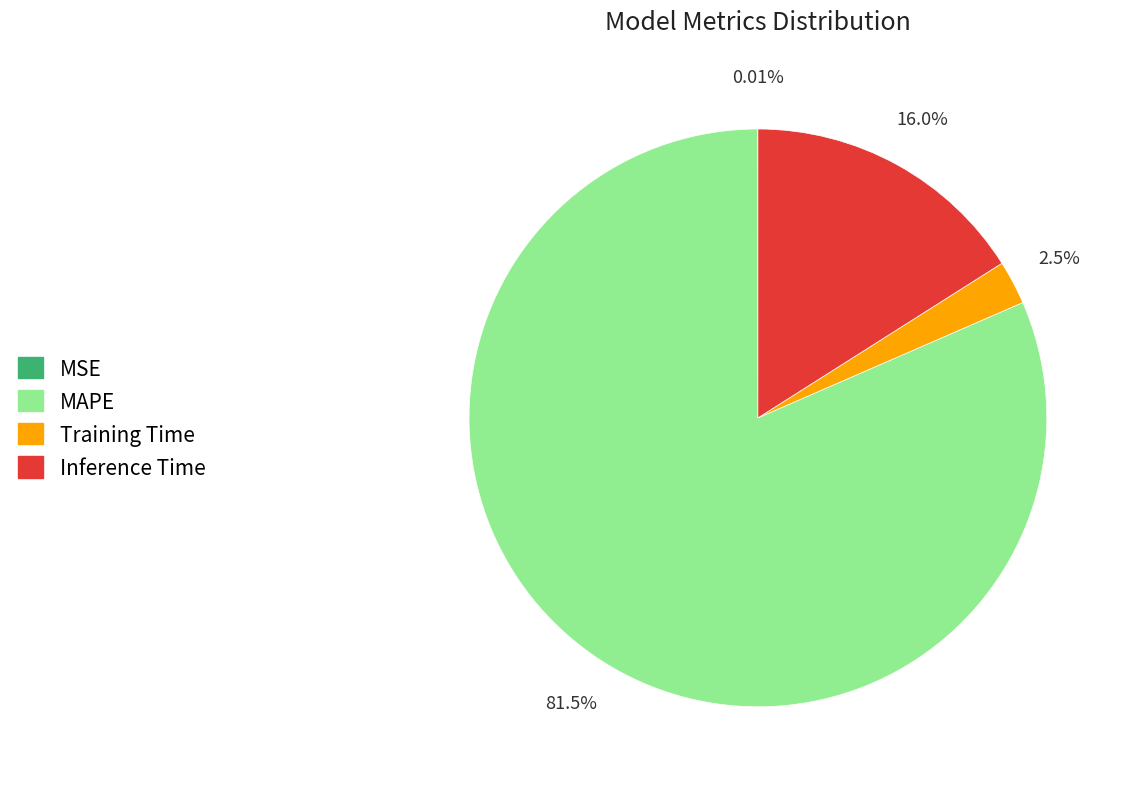

Do MAPE and Training Time together represent more than half of the pie?

Yes